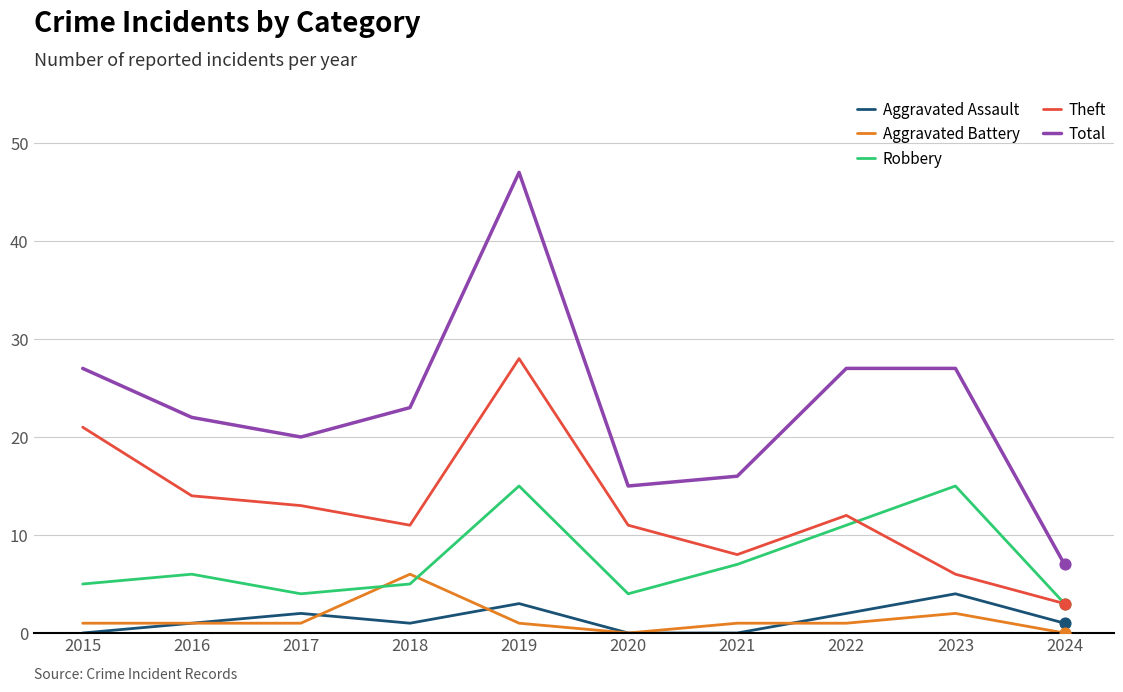

Which series has the largest total across all categories?

Total